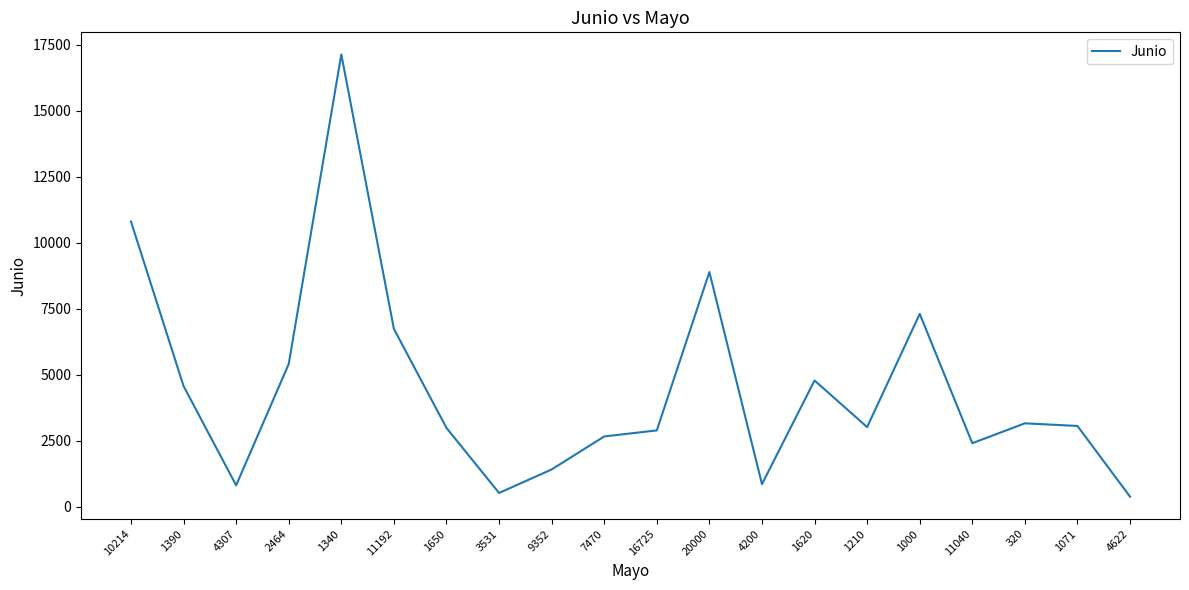

True or false: the data shows 1175 at 1620.

False